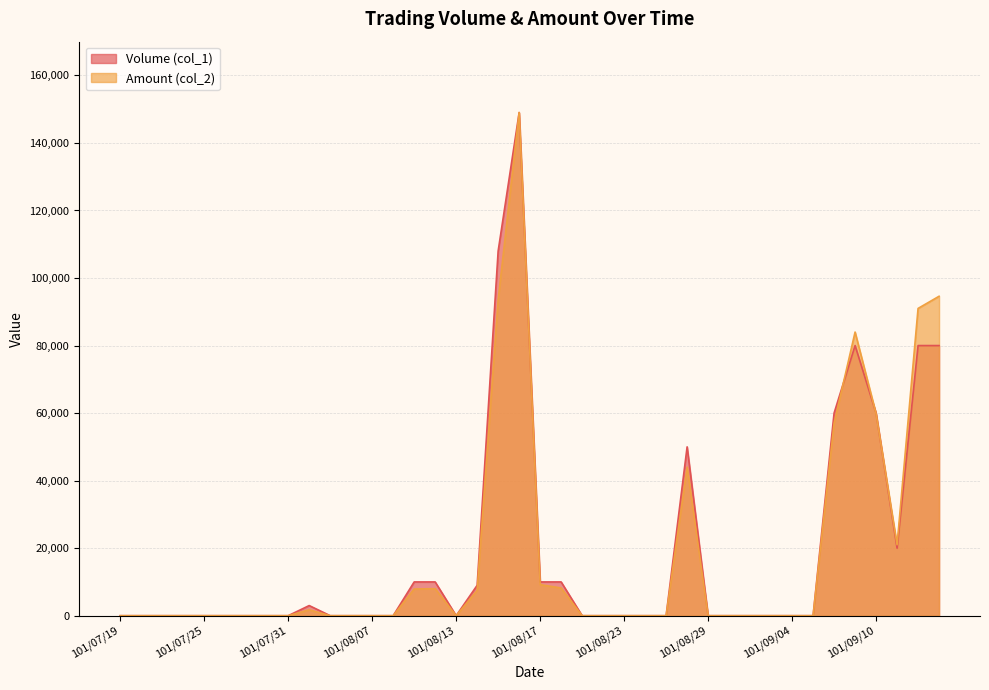

Between 101/08/20 and 101/08/29, which is larger?

101/08/20